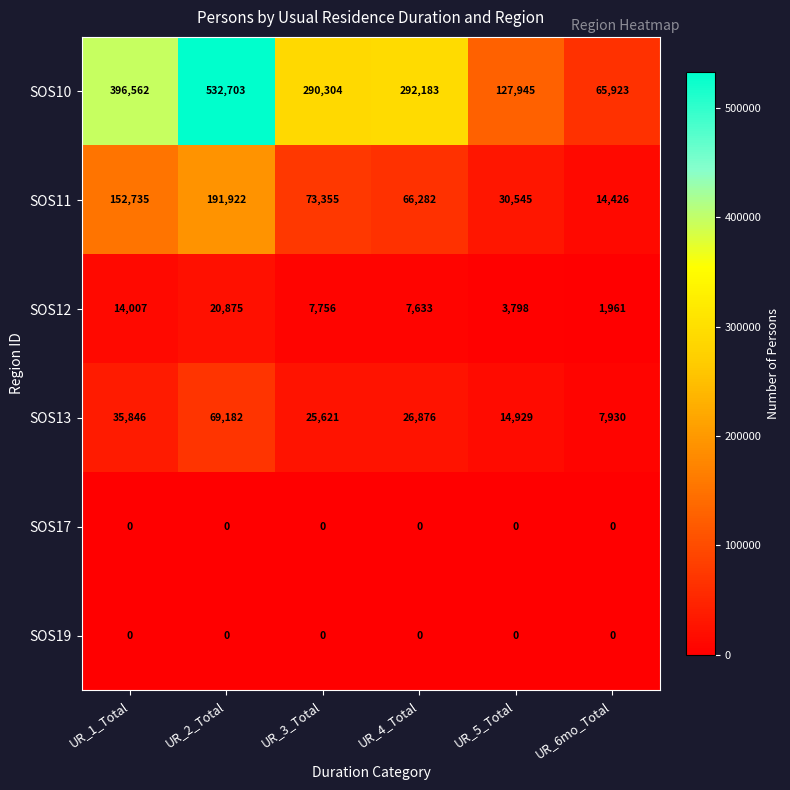

The value of SOS17 at UR_2_Total is 0. True or false?

True